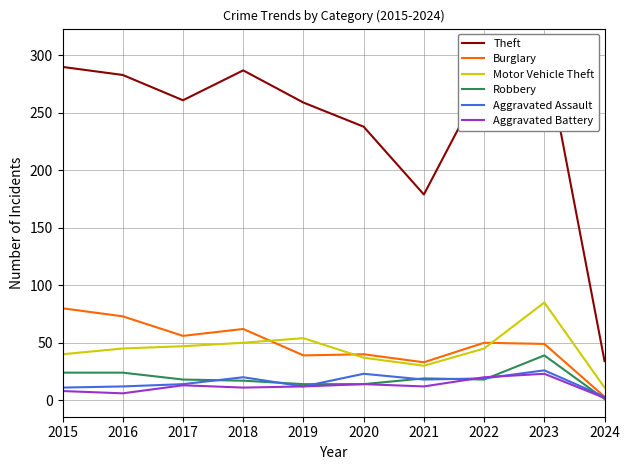

True or false: Robbery has more than 2 points higher than both neighbors.

False